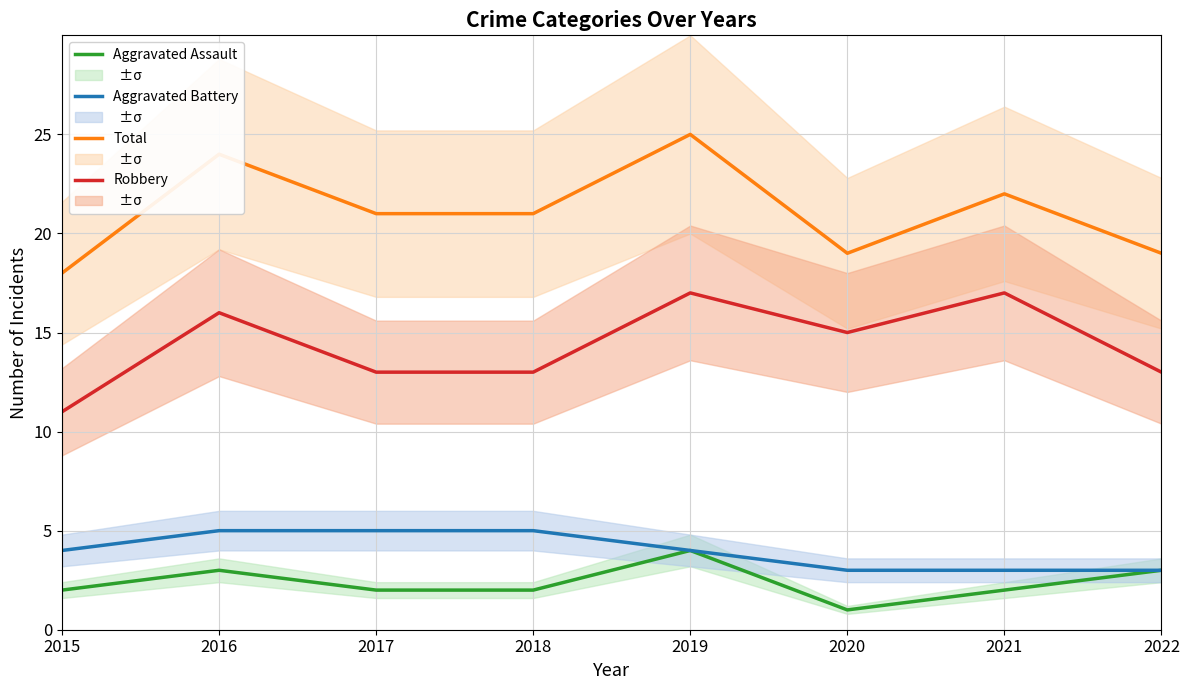

Count the number of data series in this chart.

4